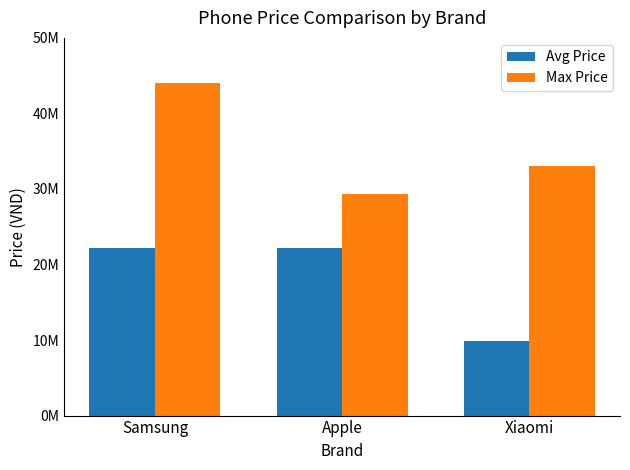

Are the bars horizontal?

No